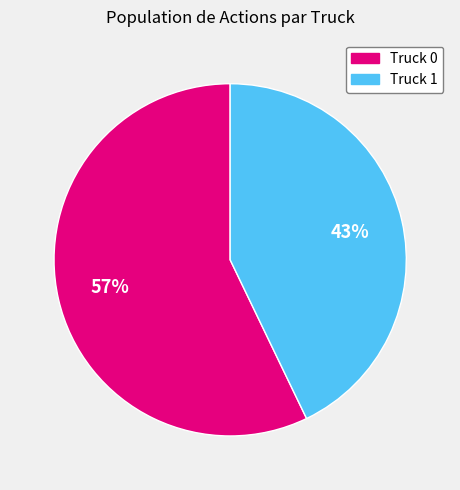

Approximately how many times larger is the value at Truck 0 compared to Truck 1?

1.3